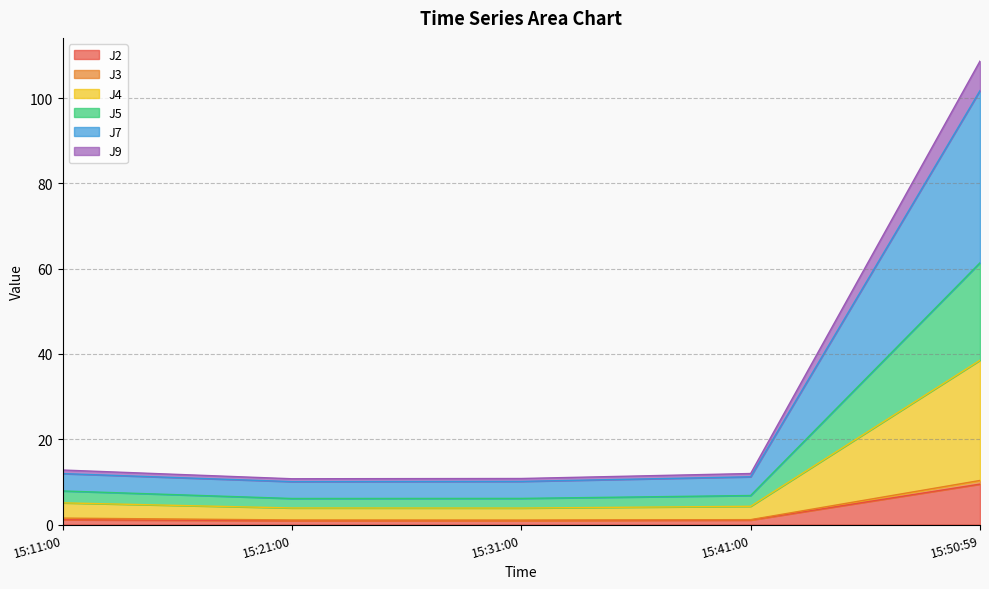

At which category is the sum across all series the highest?

15:50:59